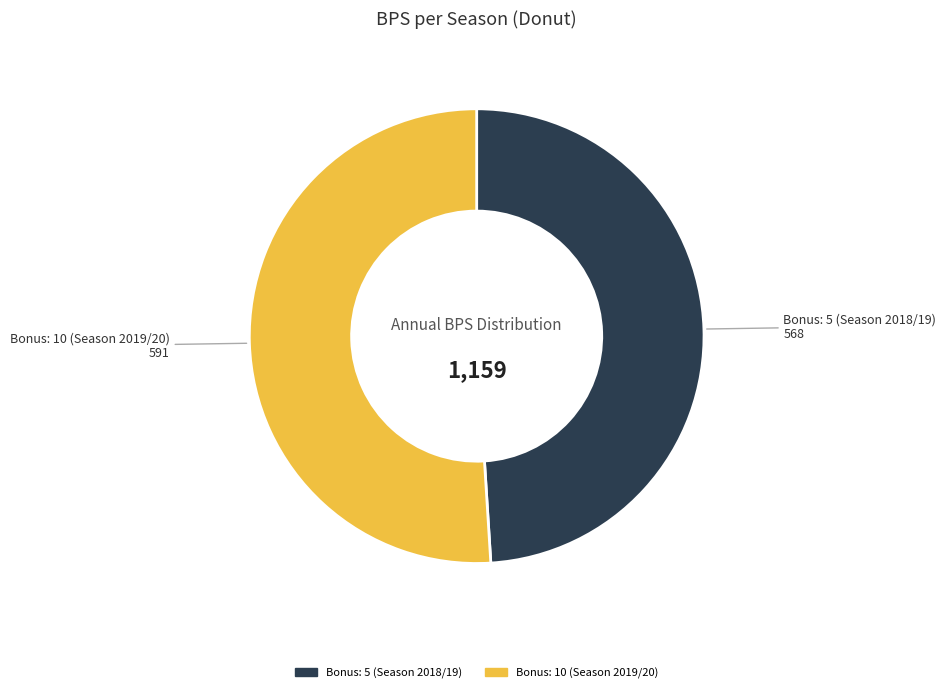

How many slices are in this pie chart?

2